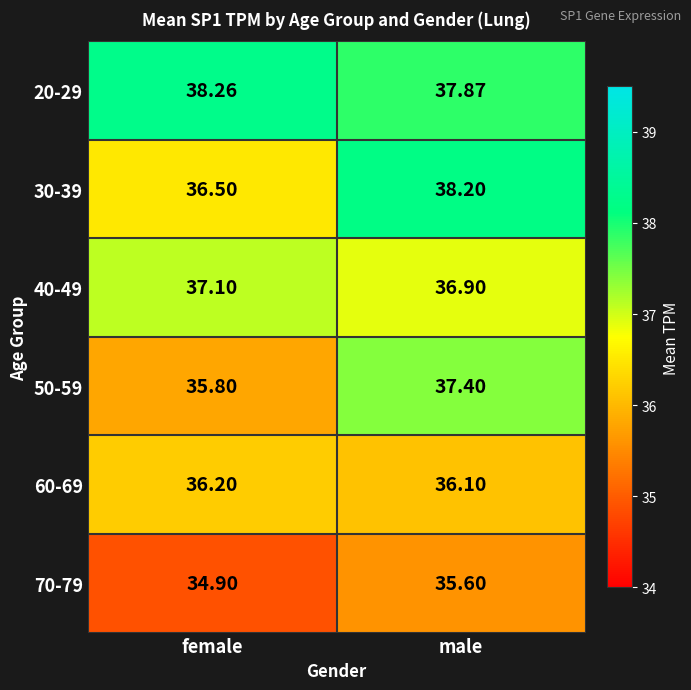

At which category is the sum across all series the highest?

male